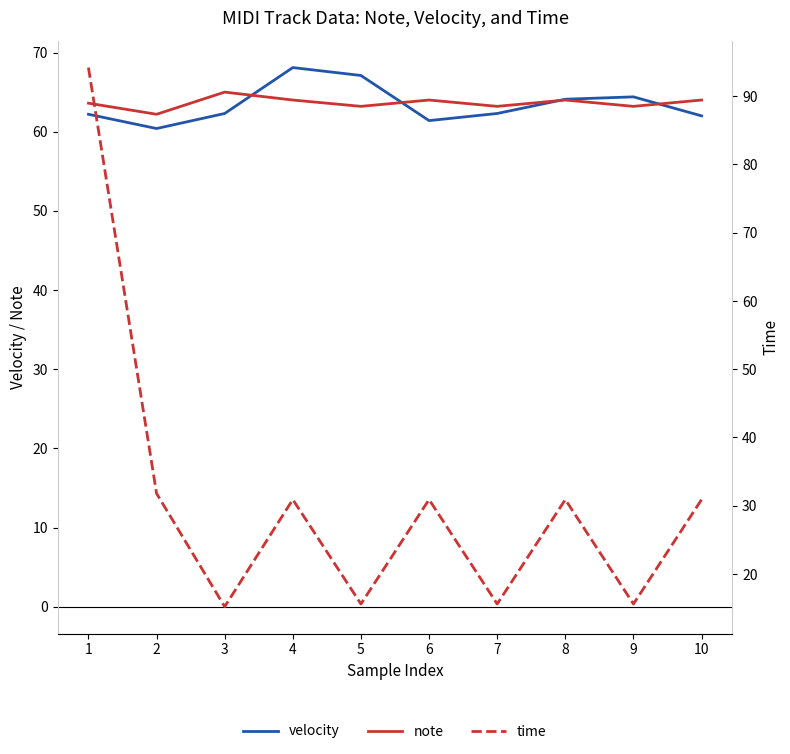

True or false: velocity has more than 2 points higher than both neighbors.

False